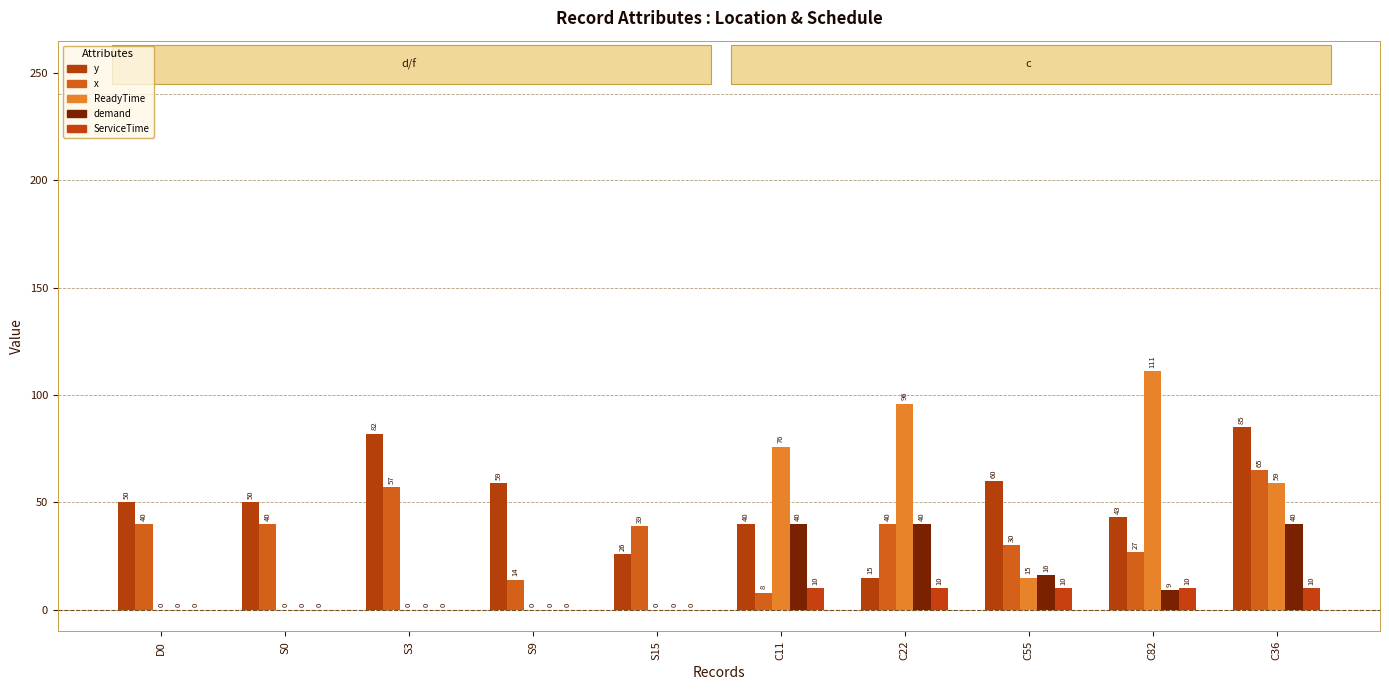

Reading left to right, list all the values displayed in this chart.

y: D0=50	S0=50	S3=82	S9=59	S15=26	C11=40	C22=15	C55=60	C82=43	C36=85
x: D0=40	S0=40	S3=57	S9=14	S15=39	C11=8	C22=40	C55=30	C82=27	C36=65
ReadyTime: D0=0	S0=0	S3=0	S9=0	S15=0	C11=76	C22=96	C55=15	C82=111	C36=59
demand: D0=0	S0=0	S3=0	S9=0	S15=0	C11=40	C22=40	C55=16	C82=9	C36=40
ServiceTime: D0=0	S0=0	S3=0	S9=0	S15=0	C11=10	C22=10	C55=10	C82=10	C36=10